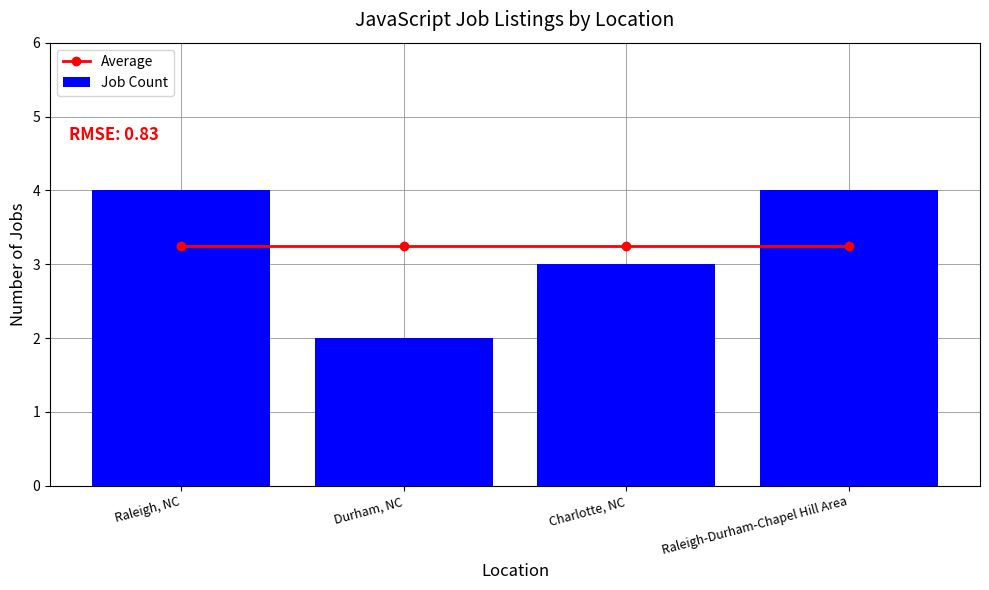

Between Durham, NC and Raleigh-Durham-Chapel Hill Area, which series saw the biggest shift?

Job Count